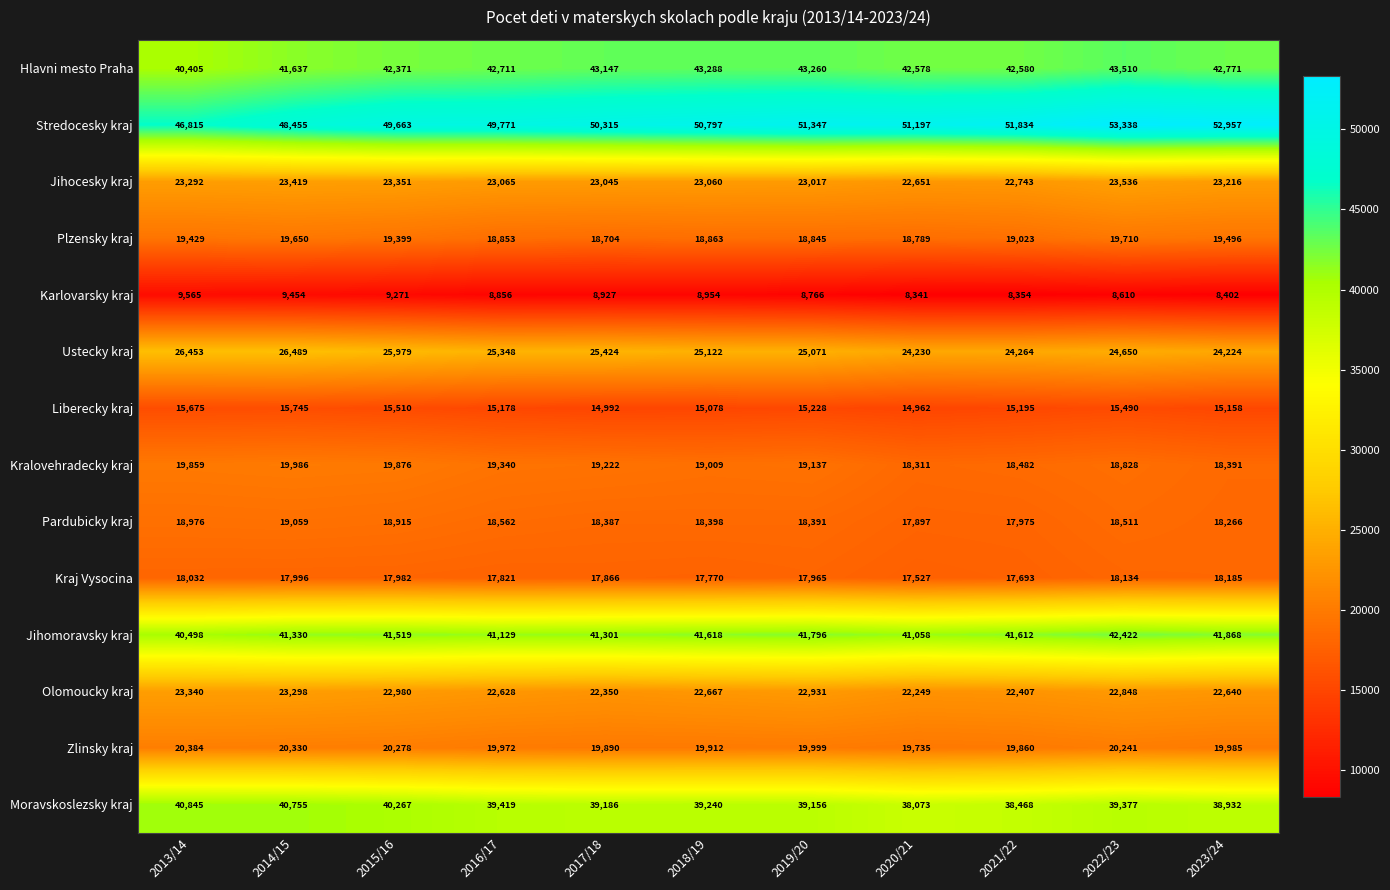

Between 2016/17 and 2021/22, which series saw the biggest shift?

Stredocesky kraj